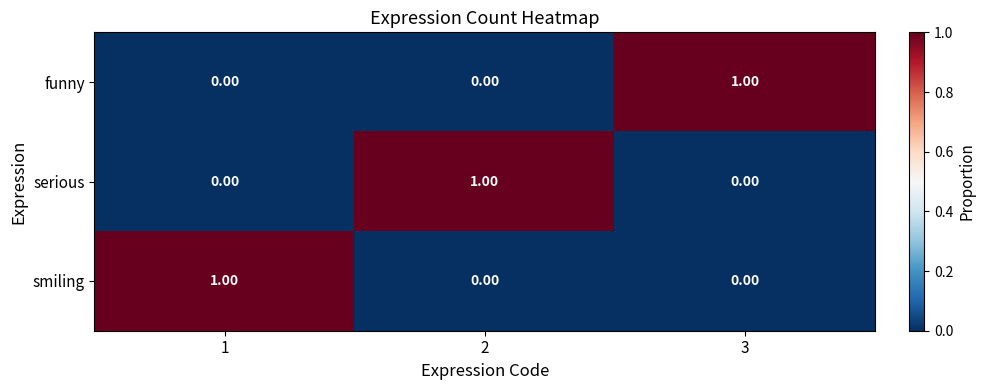

At how many categories does at least one series exceed 0?

3